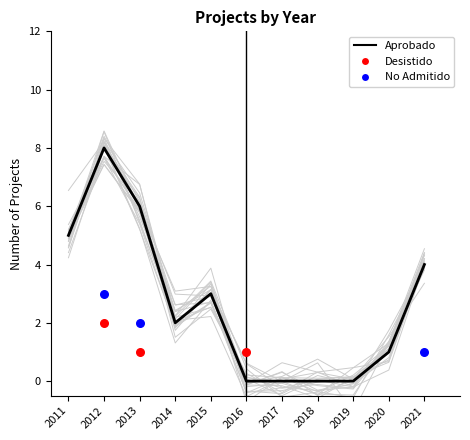

Between 2014 and 2011, which is larger?

2011